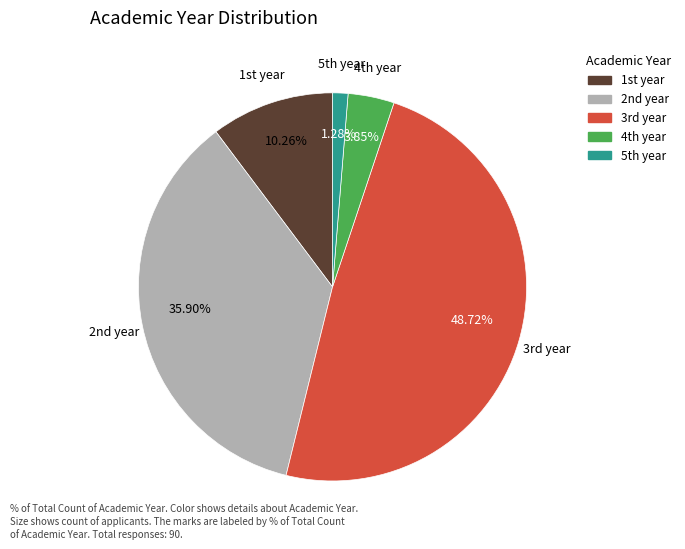

Which category has the biggest portion of the pie?

3rd year